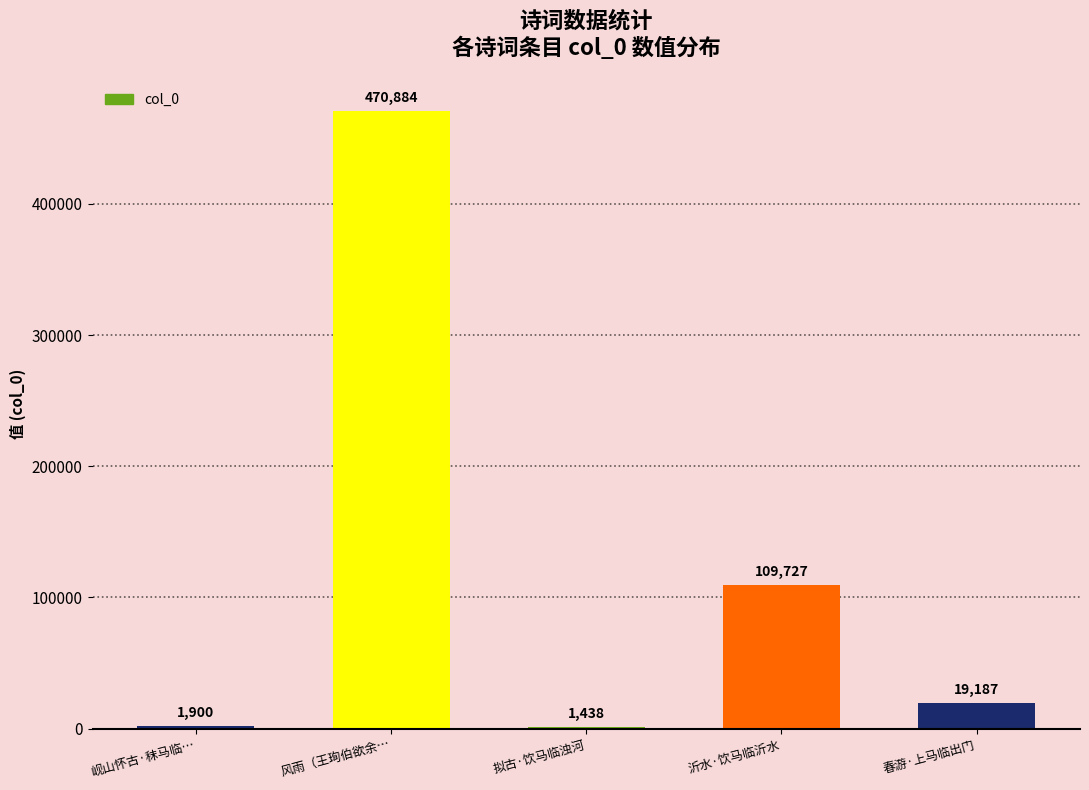

What value does the data have at 春游·上马临出门?

19187